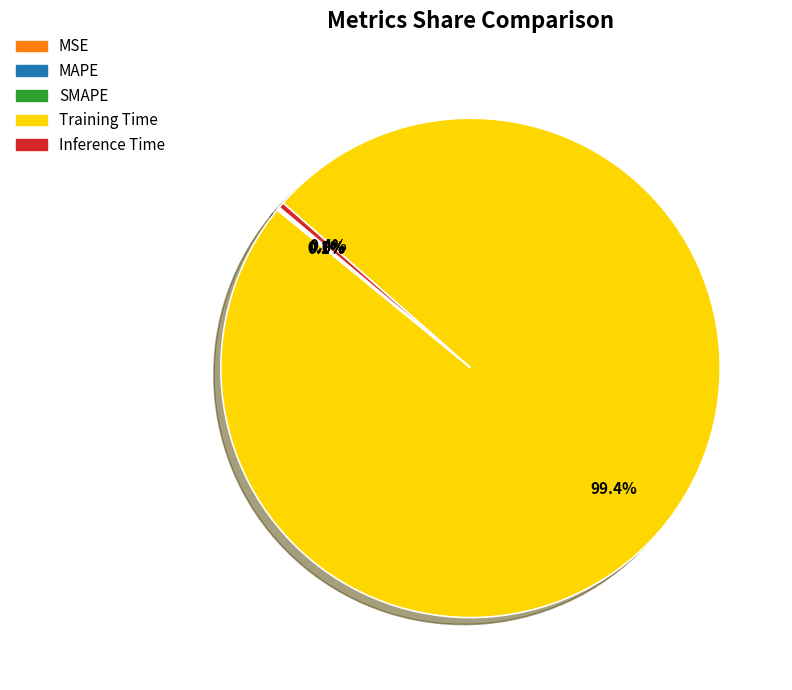

Is Training Time the majority of the pie?

Yes